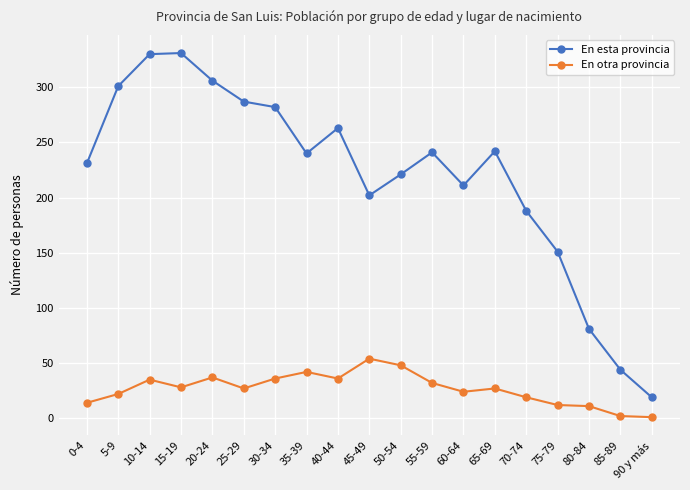

Read the En esta provincia value at 5-9, to the nearest 5.

300